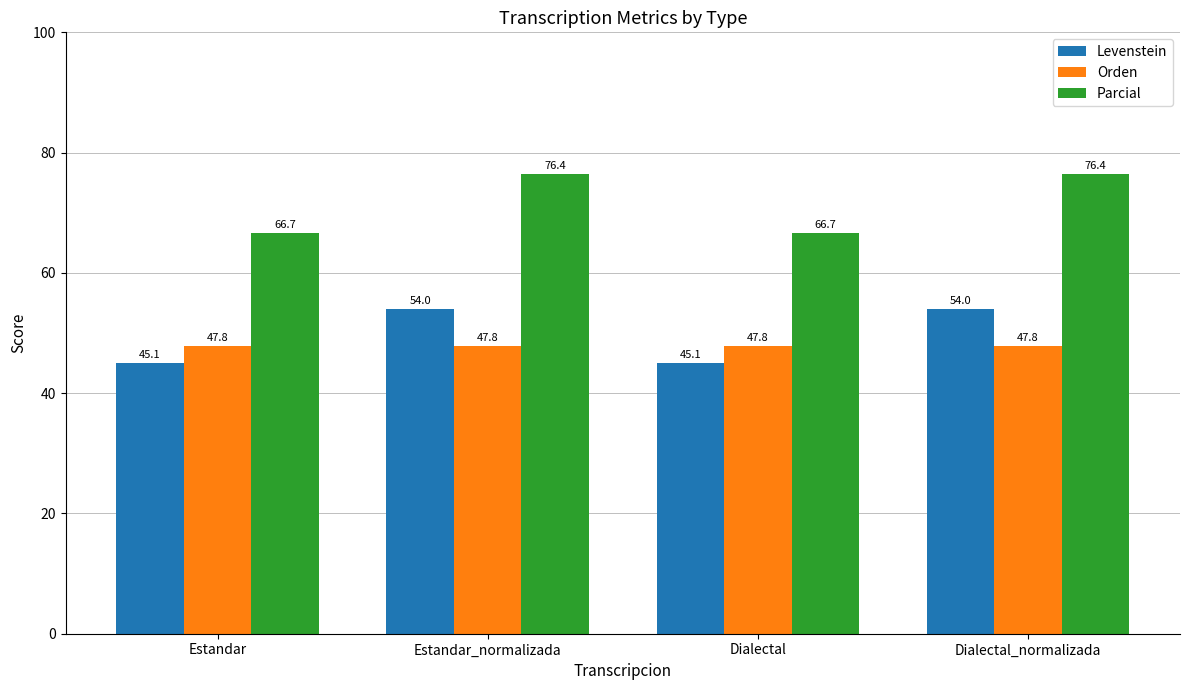

Reading left to right, transcribe all the data shown in this chart.

Levenstein: Estandar=45.1	Estandar_normalizada=54.0	Dialectal=45.1	Dialectal_normalizada=54.0
Orden: Estandar=47.8	Estandar_normalizada=47.8	Dialectal=47.8	Dialectal_normalizada=47.8
Parcial: Estandar=66.7	Estandar_normalizada=76.4	Dialectal=66.7	Dialectal_normalizada=76.4